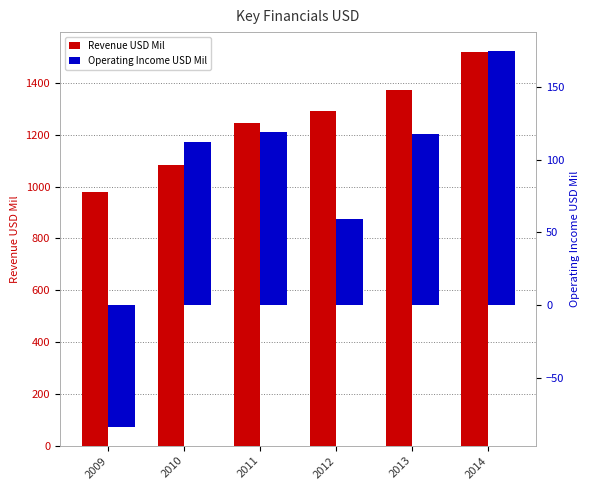

Does the chart contain stacked bars?

No